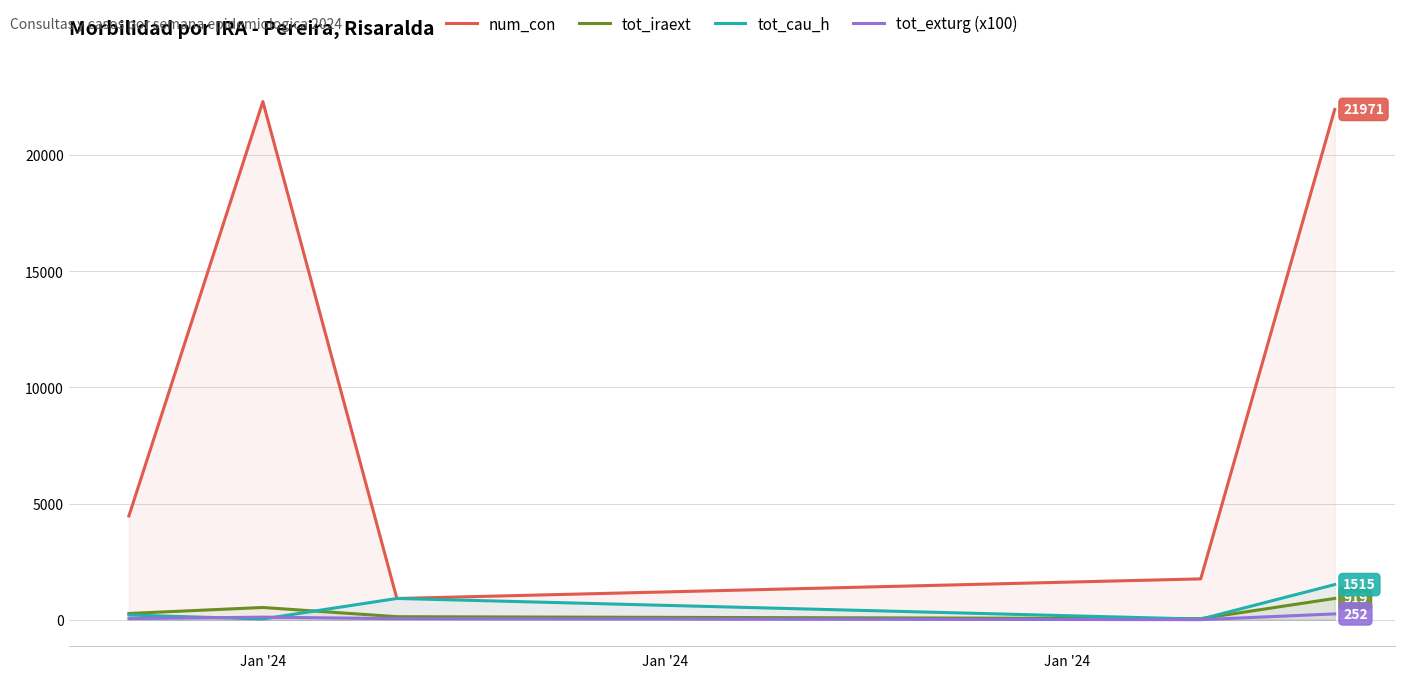

Which series ends up on top after the final intersection of tot_cau_h and num_con?

num_con